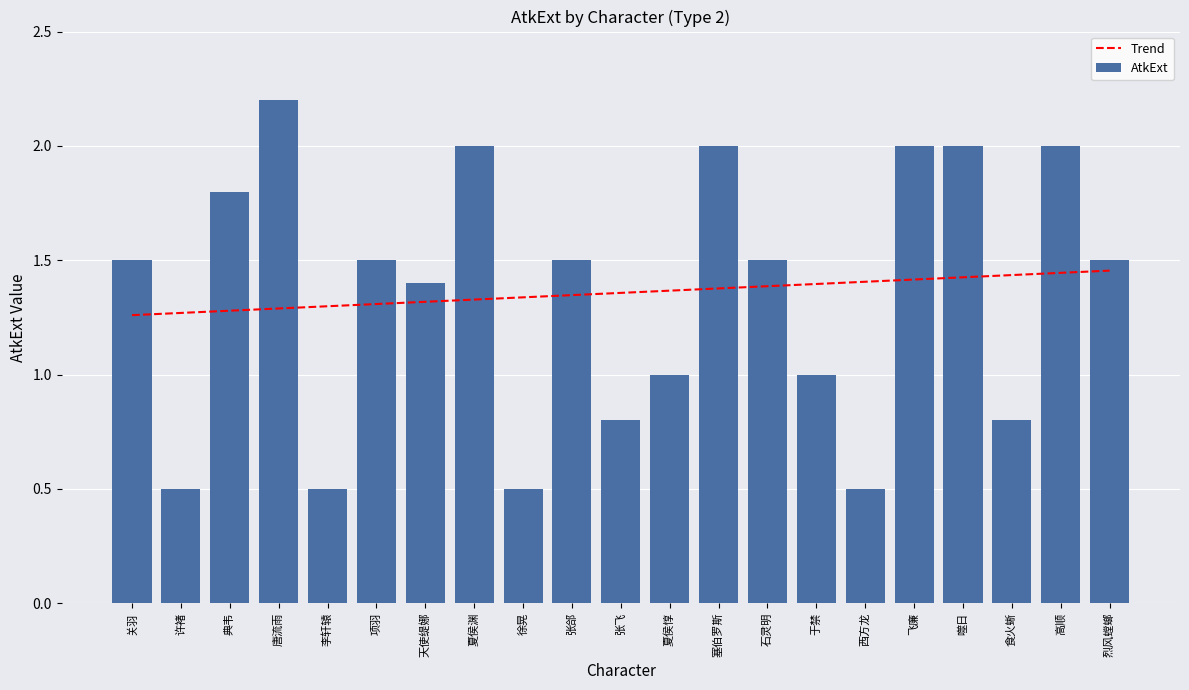

True or false: AtkExt has a value of 1.5 at 夏侯惇.

False